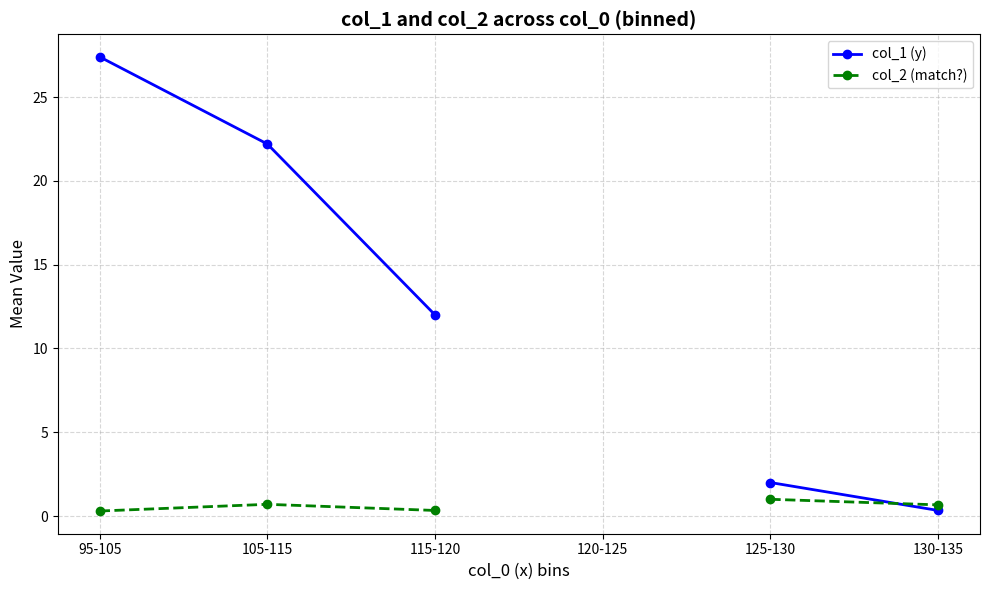

How many data points does each series have?

6